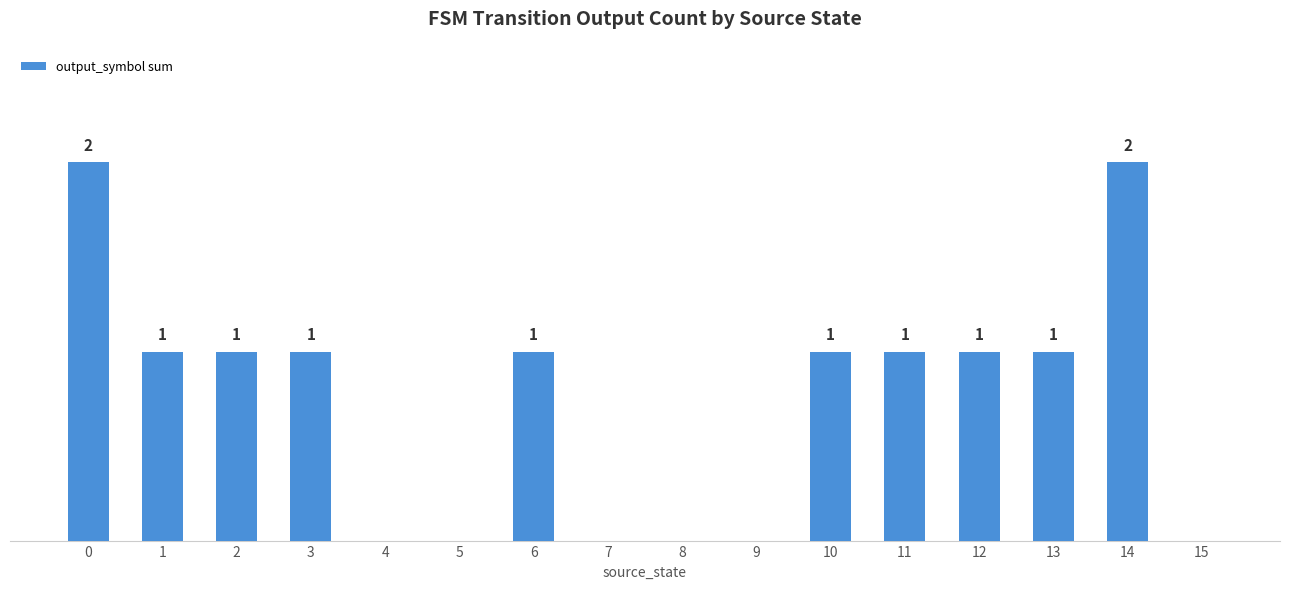

Are the bars horizontal?

No